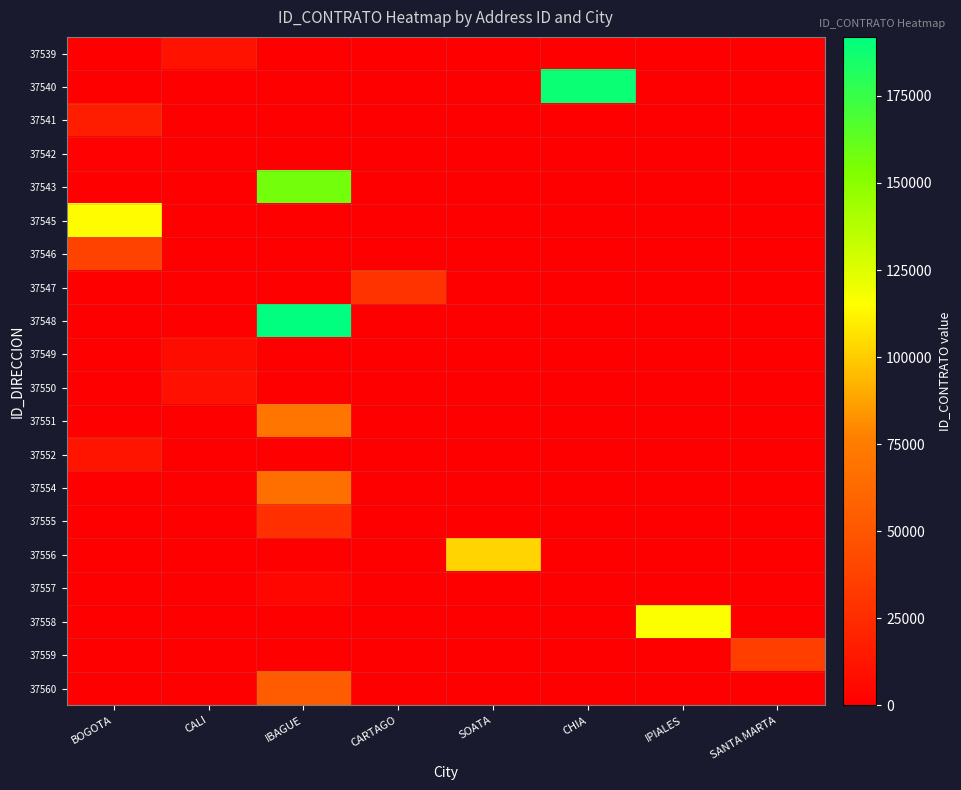

Which series has the largest total across all categories?

37548